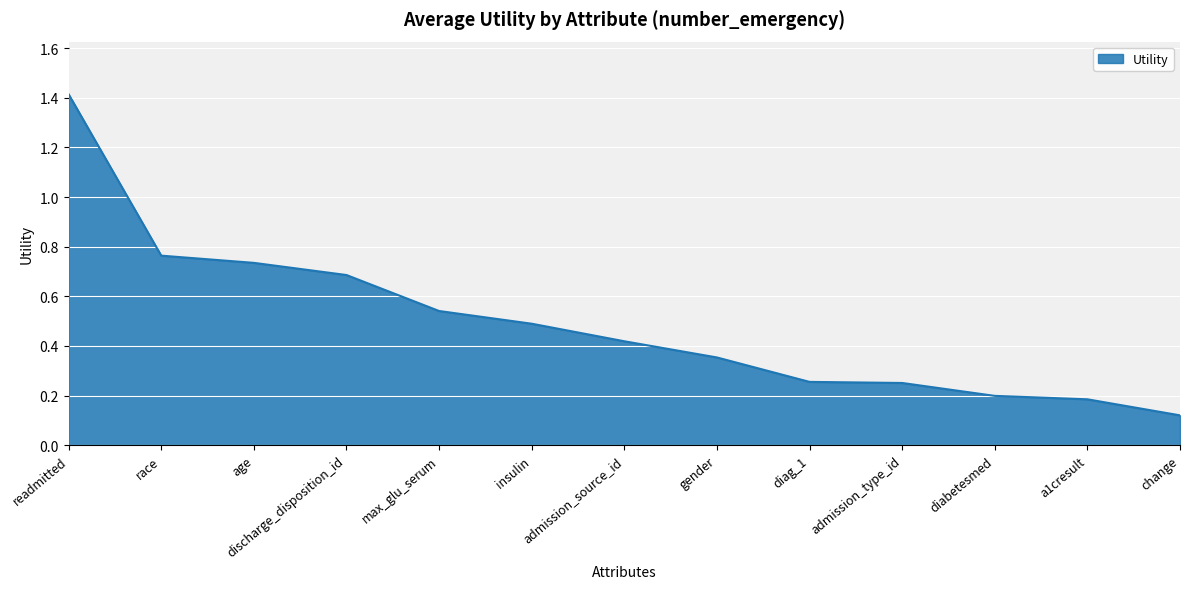

What position from the left is race?

2